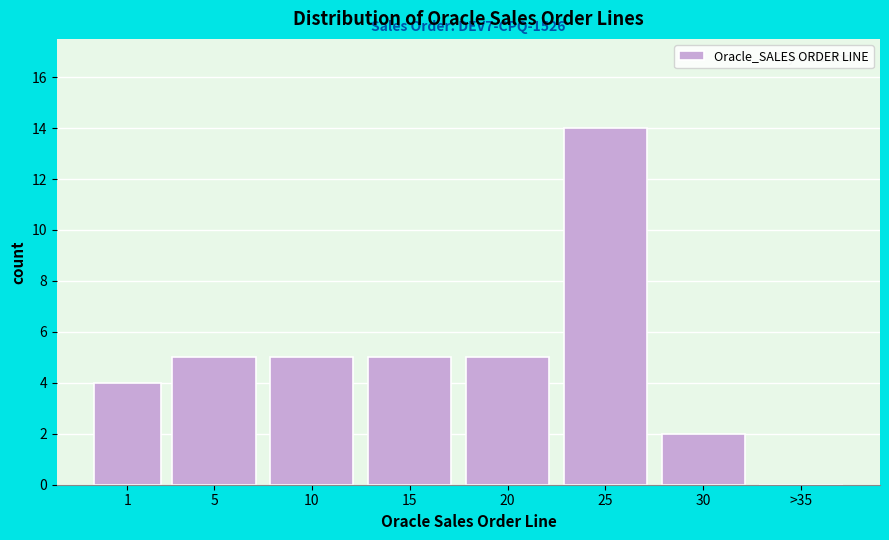

Reading left to right, what are all the values shown in this chart?

1=4	5=5	10=5	15=5	20=5	25=14	30=2	>35=0